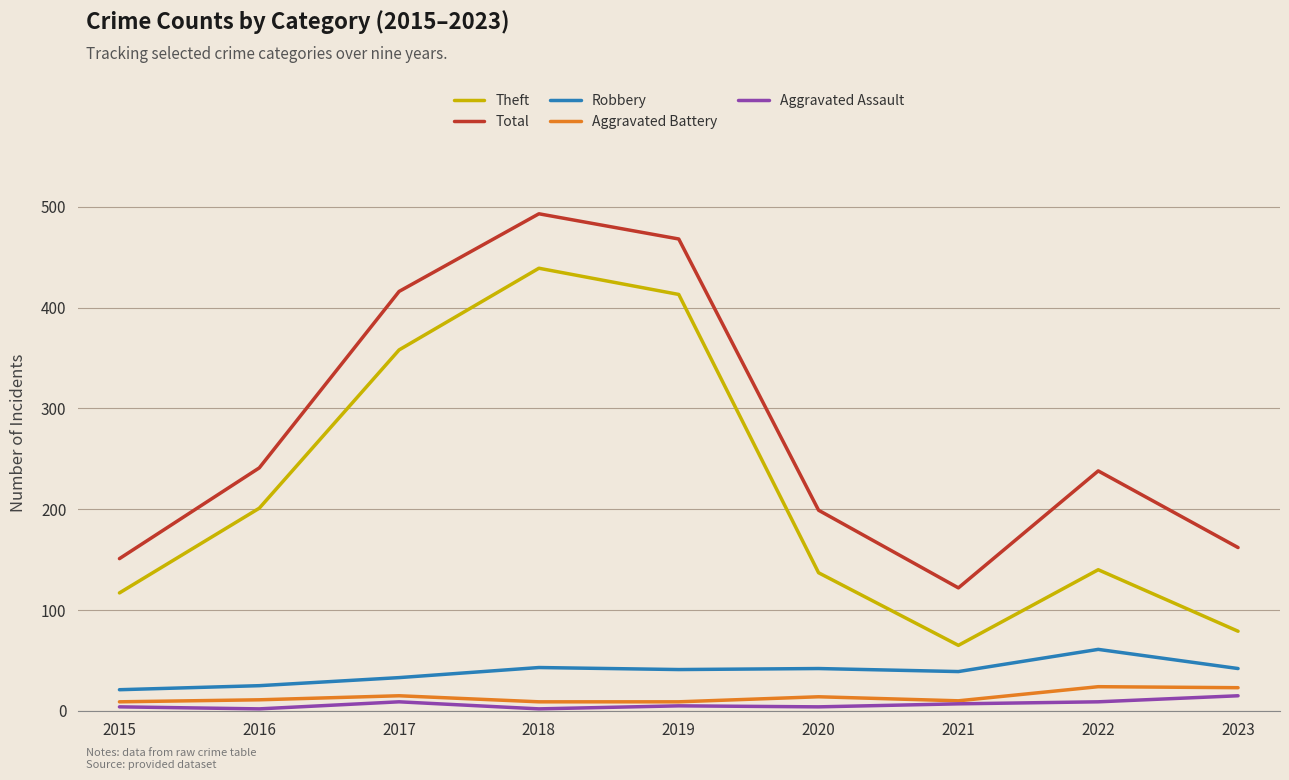

At which category is the sum across all series the highest?

2018